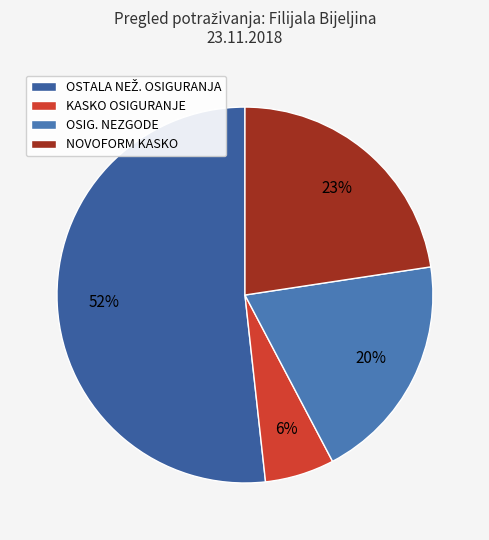

How many slices are in this pie chart?

4